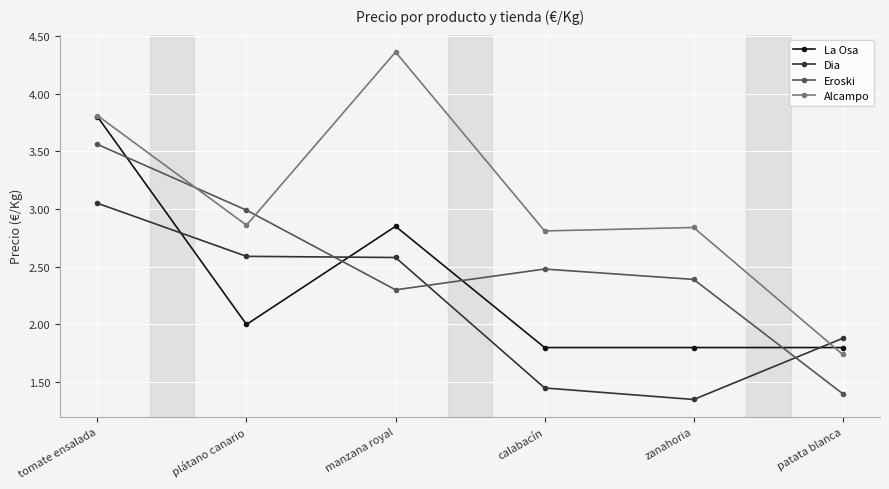

What are all the series names shown in the legend?

La Osa, Dia, Eroski, Alcampo